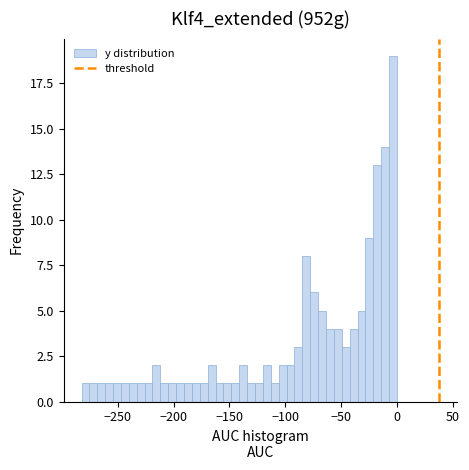

Read against the x-axis, roughly where is the centre of the tallest bar?

-5